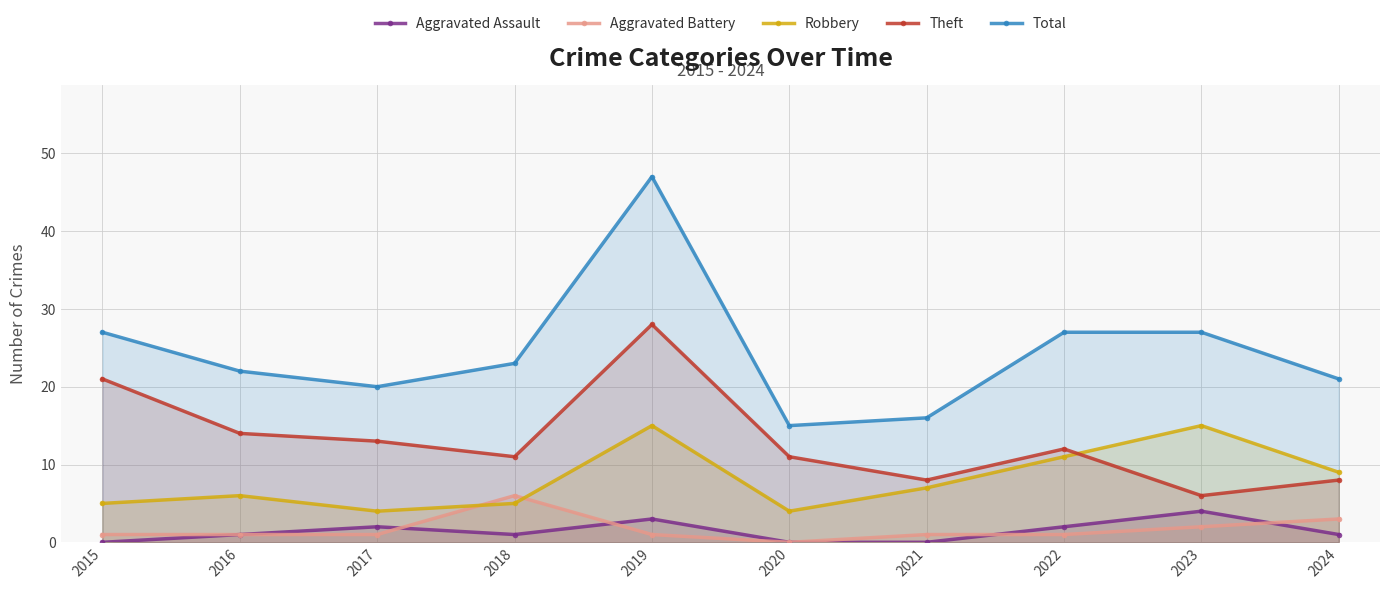

At which label is Aggravated Battery closest to 3?

2024